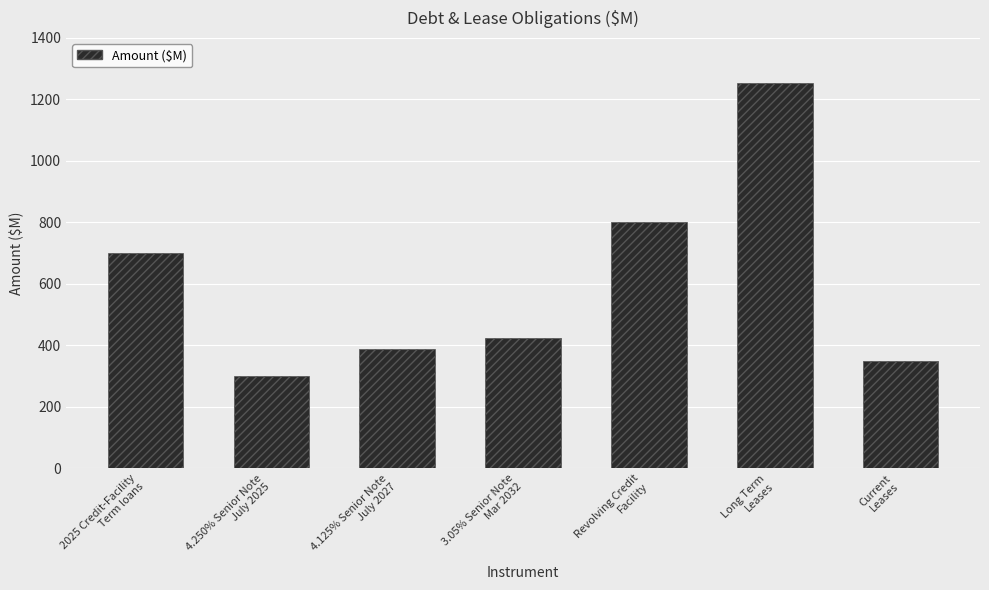

What is the difference between the maximum and second lowest values?

903